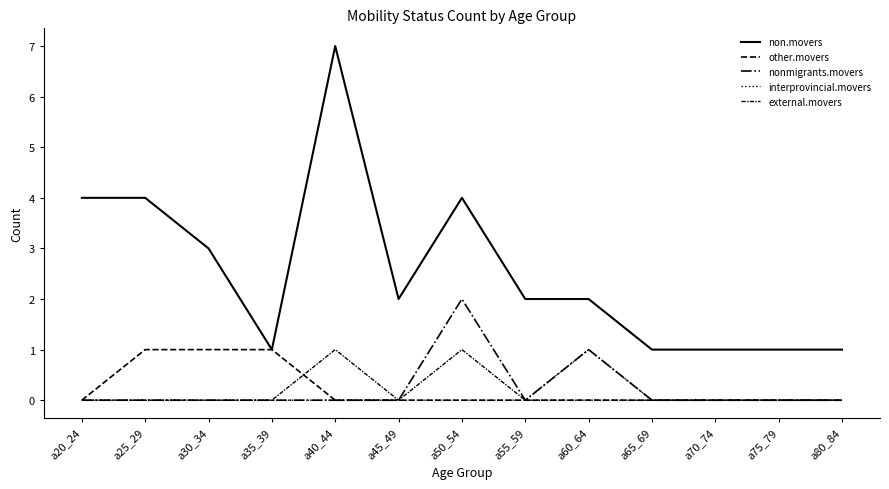

Reading left to right, what are all the values shown in this chart?

non.movers: a20_24=4	a25_29=4	a30_34=3	a35_39=1	a40_44=7	a45_49=2	a50_54=4	a55_59=2	a60_64=2	a65_69=1	a70_74=1	a75_79=1	a80_84=1
other.movers: a20_24=0	a25_29=1	a30_34=1	a35_39=1	a40_44=0	a45_49=0	a50_54=0	a55_59=0	a60_64=0	a65_69=0	a70_74=0	a75_79=0	a80_84=0
nonmigrants.movers: a20_24=0	a25_29=0	a30_34=0	a35_39=0	a40_44=0	a45_49=0	a50_54=2	a55_59=0	a60_64=1	a65_69=0	a70_74=0	a75_79=0	a80_84=0
interprovincial.movers: a20_24=0	a25_29=0	a30_34=0	a35_39=0	a40_44=0	a45_49=0	a50_54=0	a55_59=0	a60_64=1	a65_69=0	a70_74=0	a75_79=0	a80_84=0
external.movers: a20_24=0	a25_29=0	a30_34=0	a35_39=0	a40_44=1	a45_49=0	a50_54=1	a55_59=0	a60_64=0	a65_69=0	a70_74=0	a75_79=0	a80_84=0